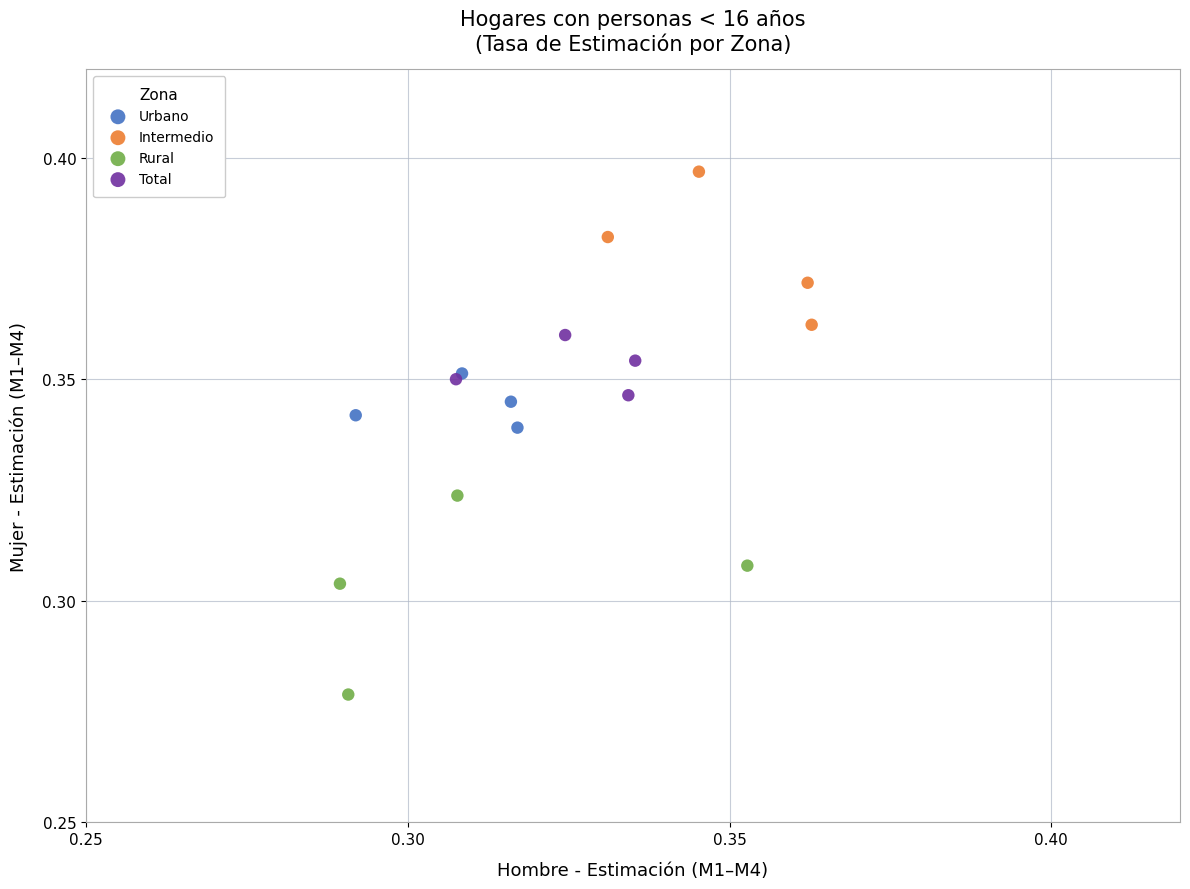

Which series reaches the maximum Y coordinate?

Intermedio